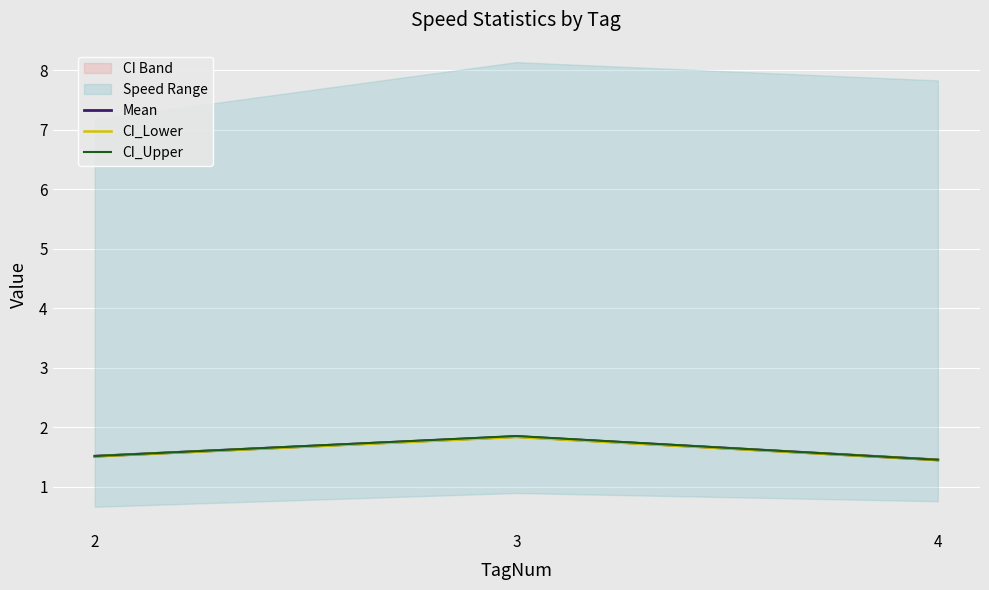

At which label is CI_Lower closest to 1?

4